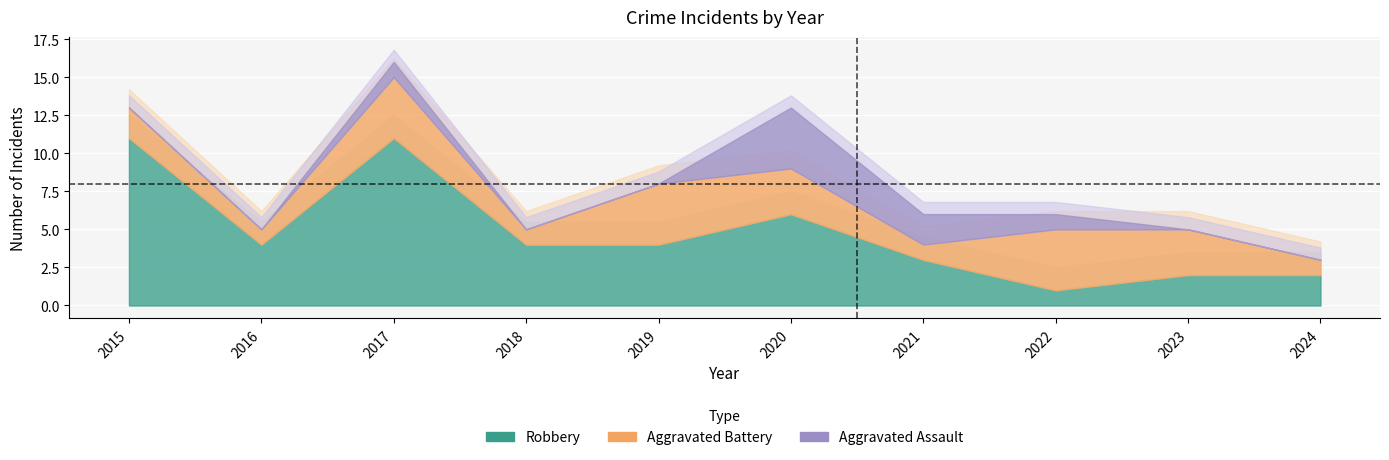

At how many categories does at least one series exceed 12?

3